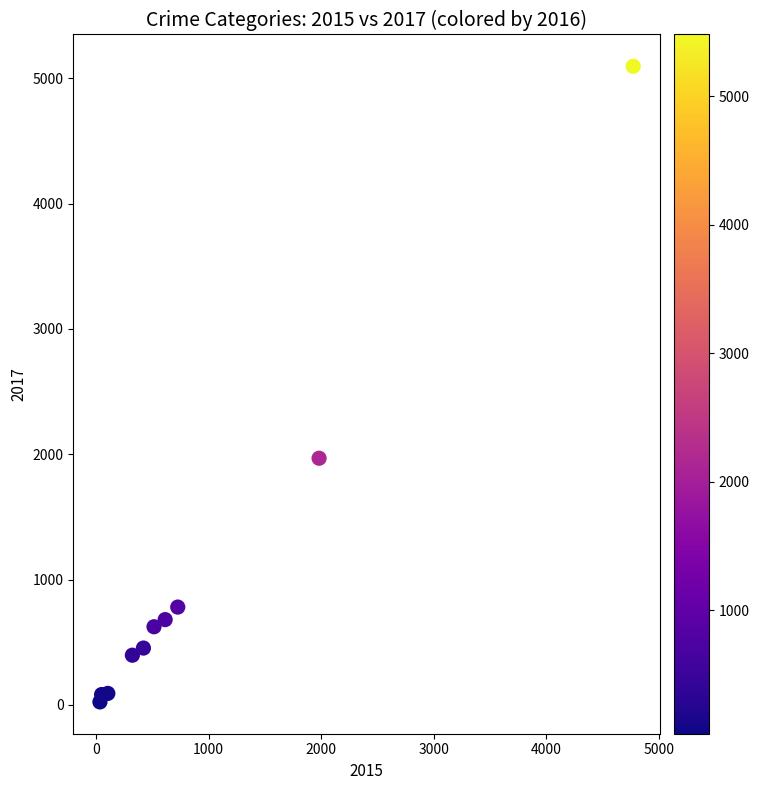

What is the average X value?

954